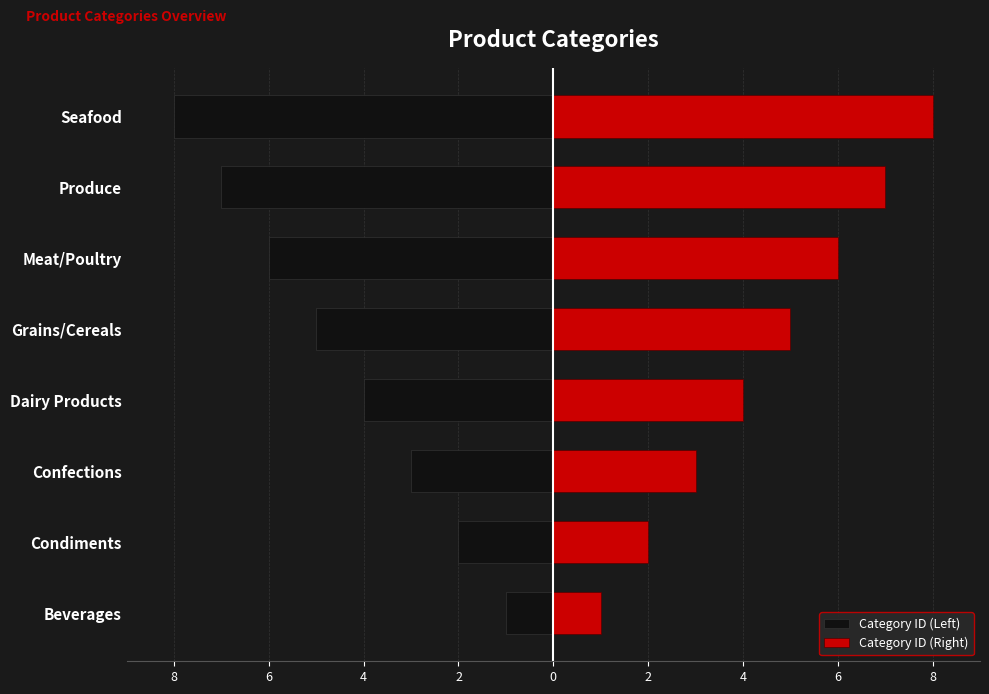

The Category ID (Right) series shows 8 at Grains/Cereals. True or false?

False